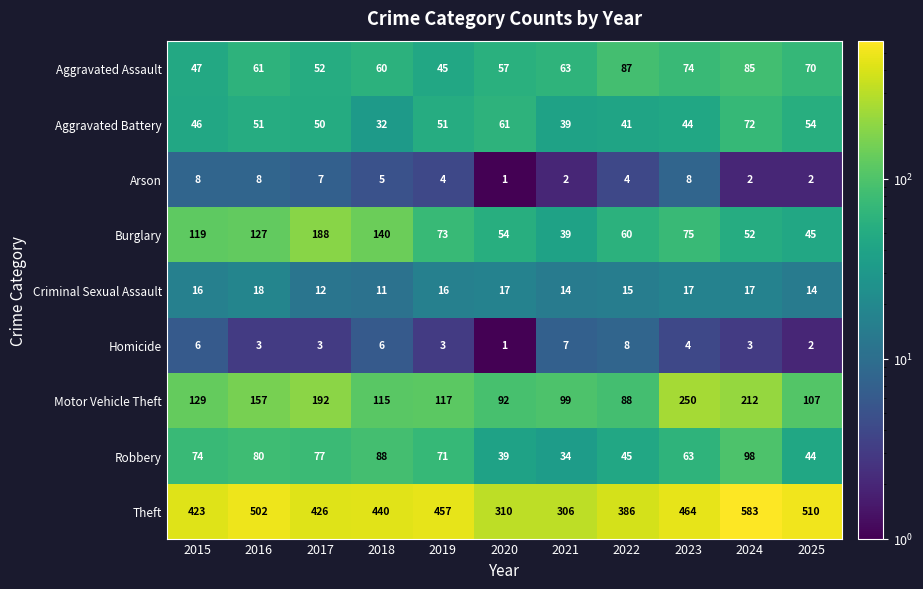

Where is Burglary nearest to the value 113?

2015